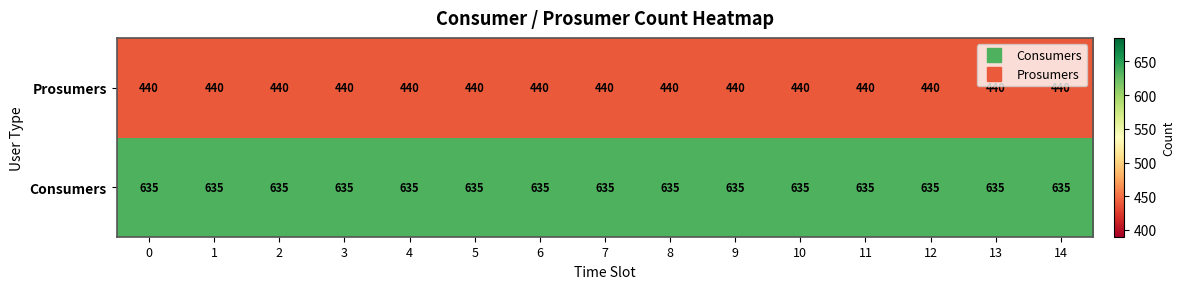

Rank the series by their average value, from lowest to highest.

Prosumers, Consumers